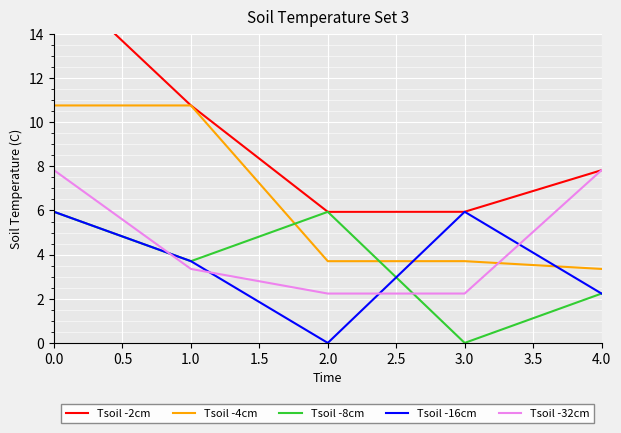

After their last crossing, which series has the higher values: Tsoil -4cm or Tsoil -8cm?

Tsoil -4cm